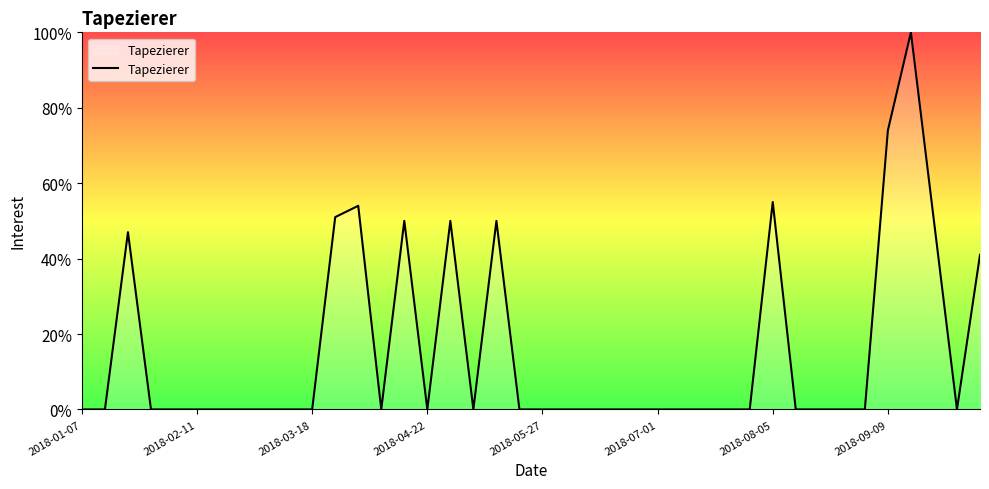

What is the maximum value shown in the chart?

100